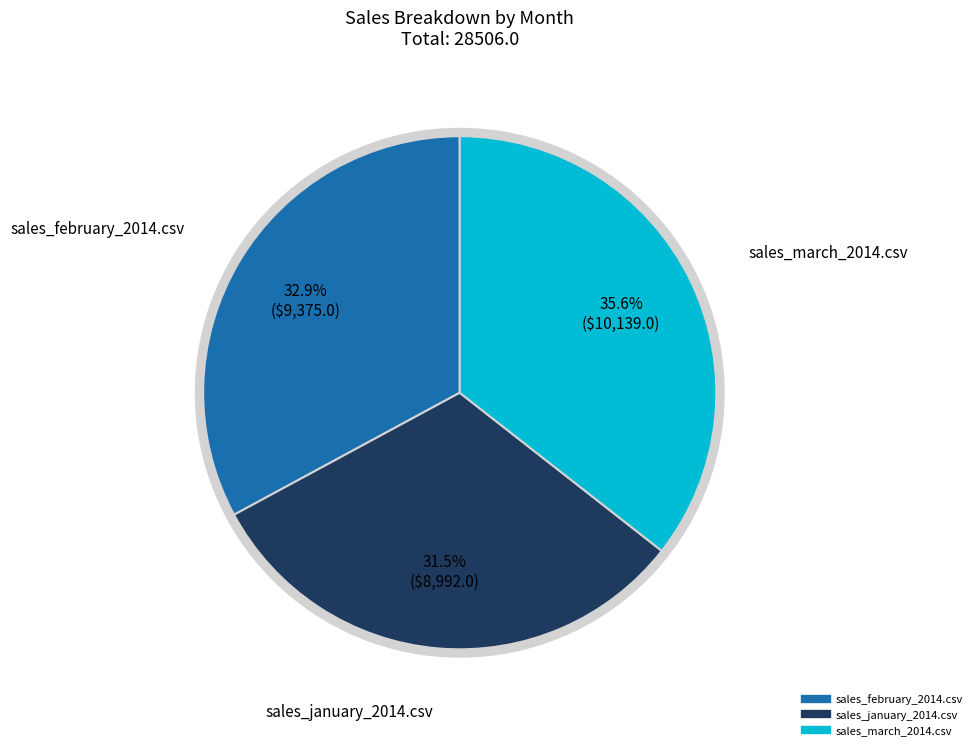

Approximately how many times larger is the value at sales_january_2014.csv compared to sales_march_2014.csv?

0.9